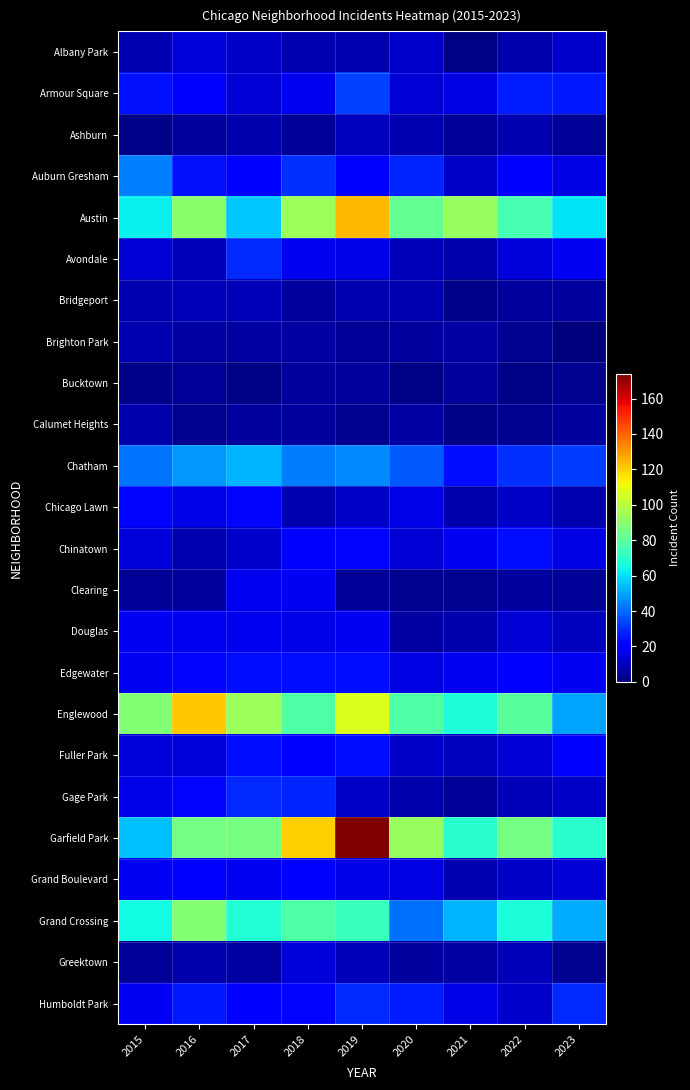

At 2019, list the series in order from smallest to largest.

Calumet Heights, Brighton Park, Clearing, Bucktown, Albany Park, Bridgeport, Greektown, Ashburn, Chicago Lawn, Gage Park, Avondale, Grand Boulevard, Douglas, Auburn Gresham, Chinatown, Edgewater, Fuller Park, Humboldt Park, Armour Square, Chatham, Grand Crossing, Englewood, Austin, Garfield Park